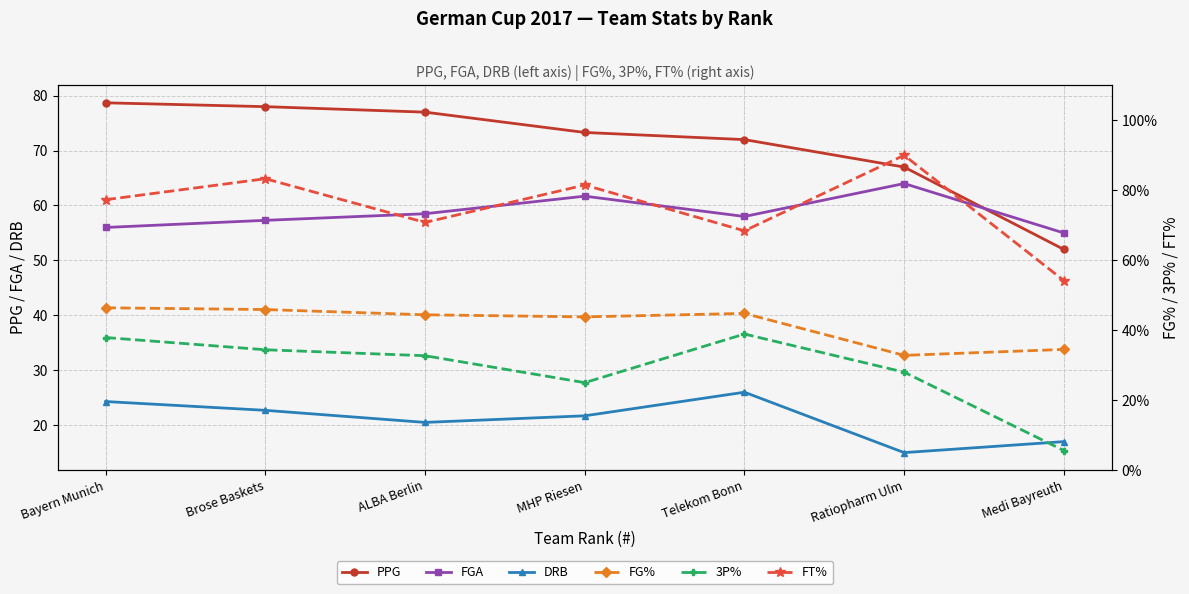

What is the value of the FT% point at the 6th from the left?

0.9